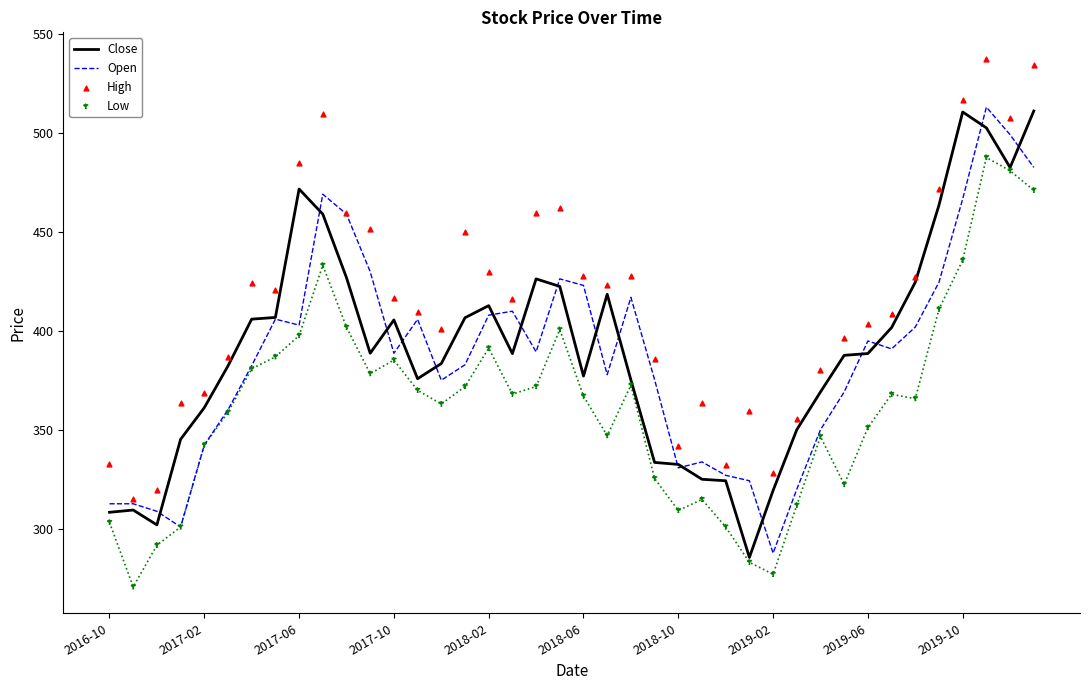

What are all the series names shown in the legend?

Close, Open, High, Low